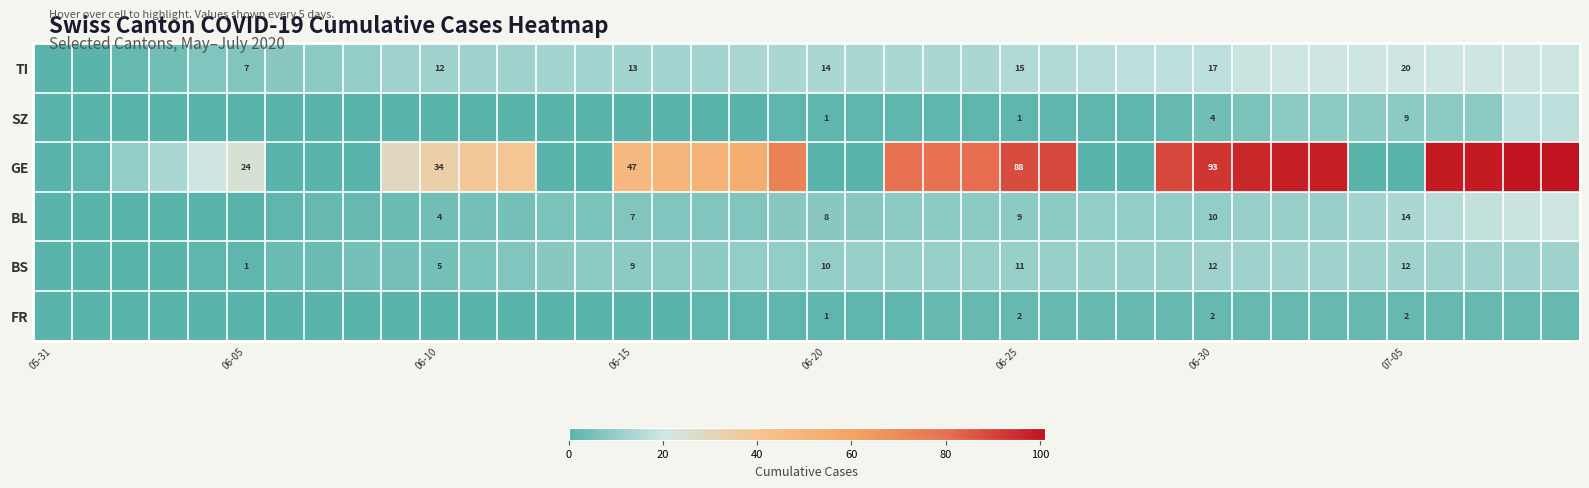

The value of TI at 06-30 is 7. True or false?

False